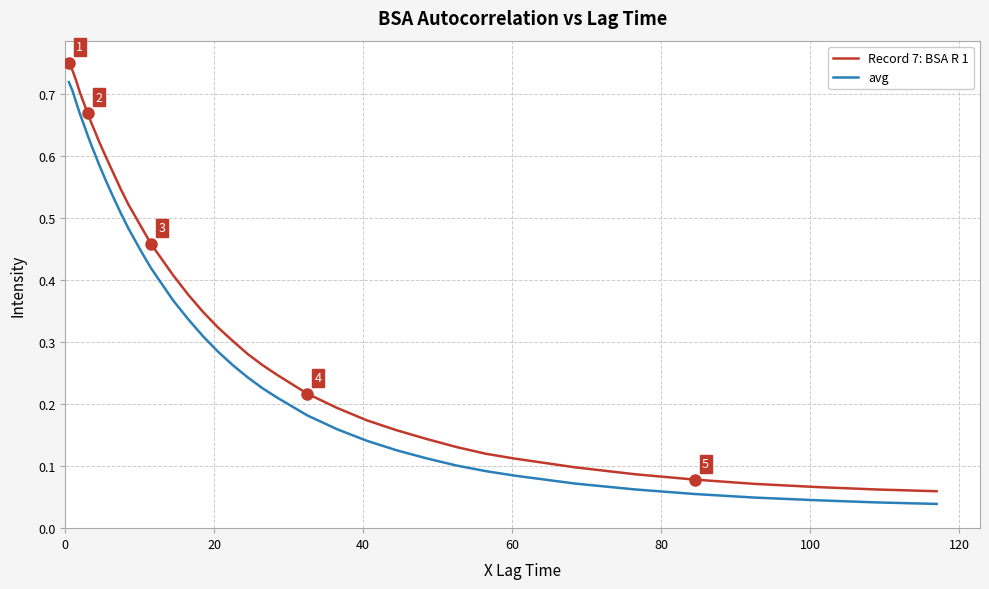

Rank the series by their average value, from lowest to highest.

avg, Record 7: BSA R 1